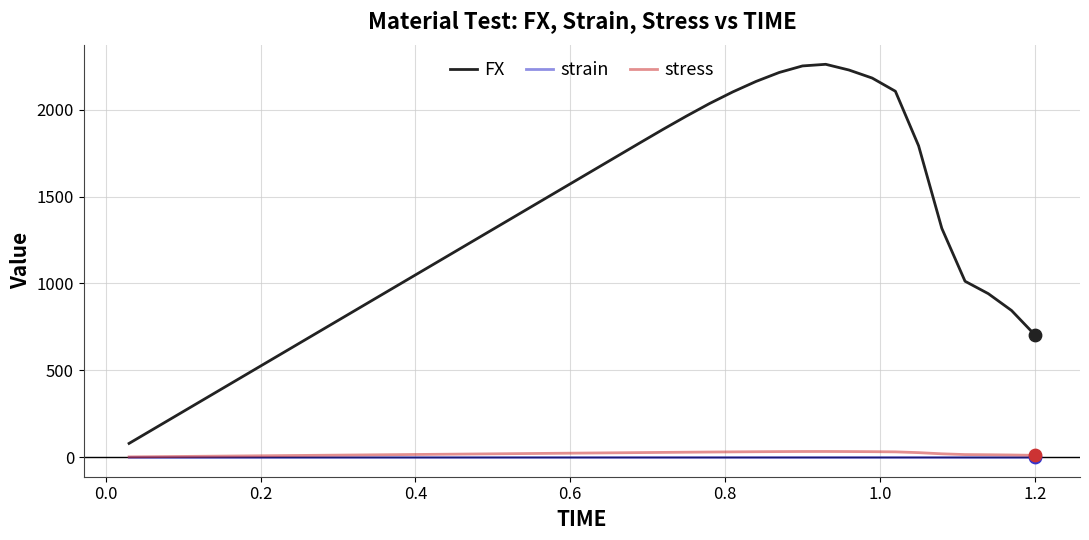

Which series has the largest total across all categories?

FX